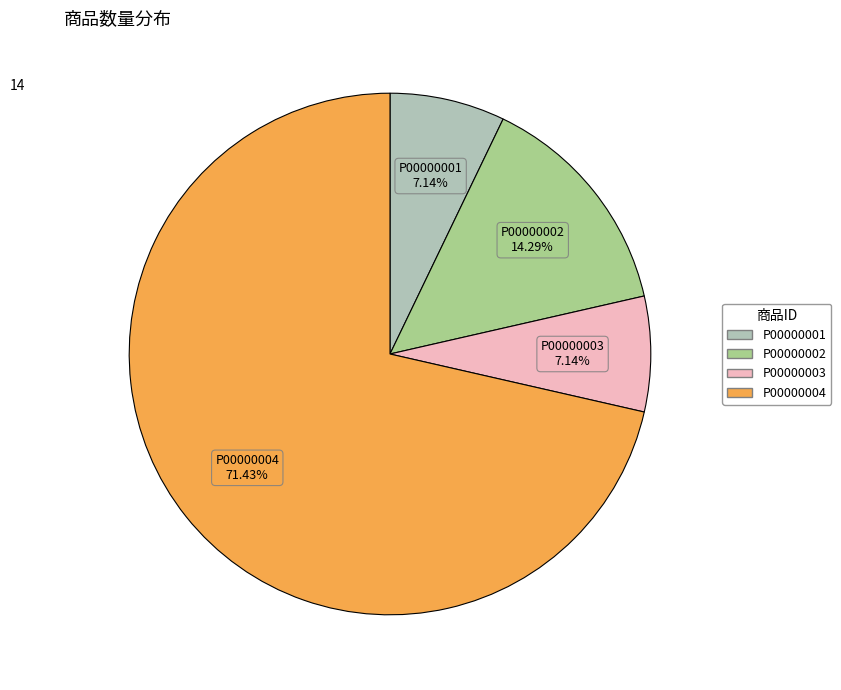

True or false: P00000003 accounts for 7% of the total.

True